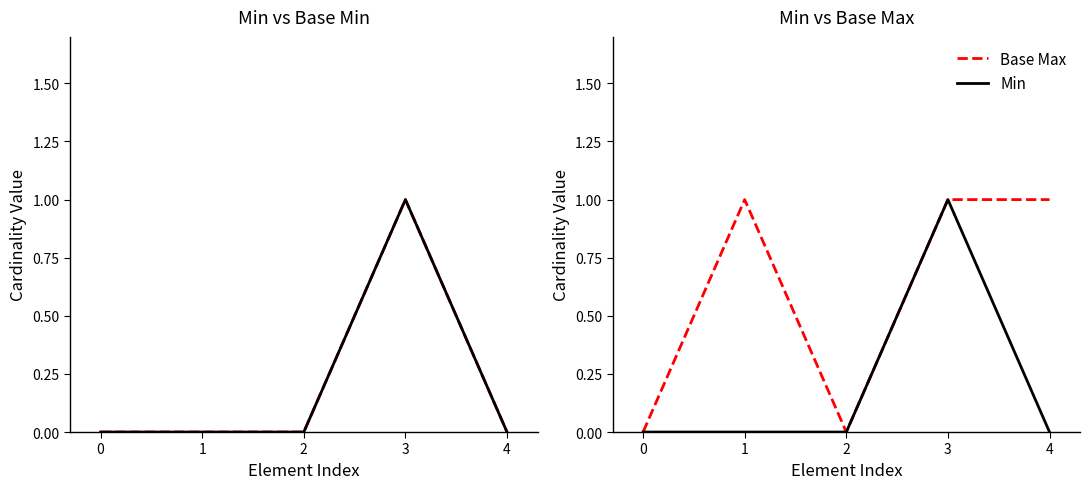

What is the maximum value for Min?

1